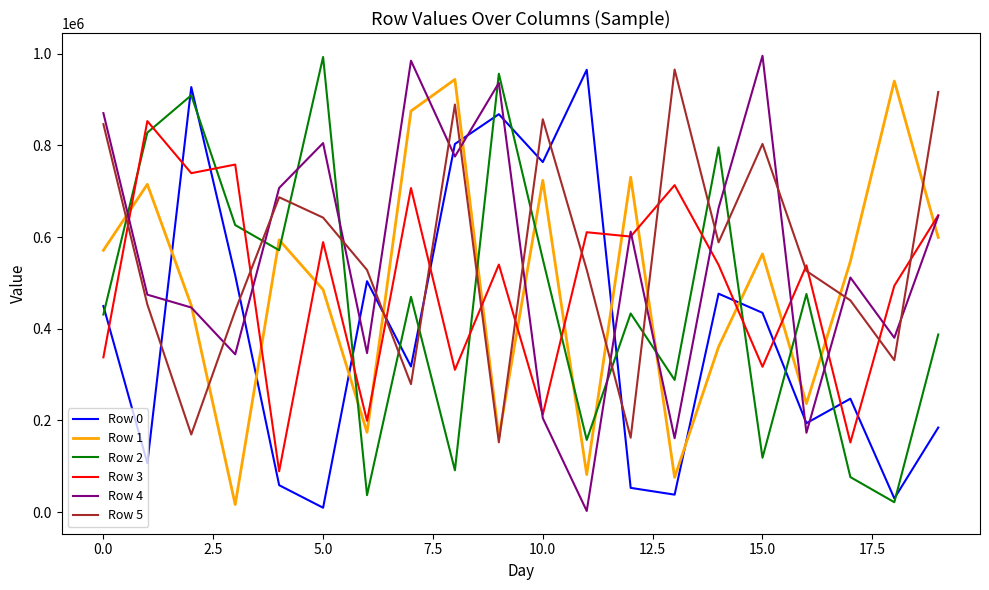

Does the chart have visible grid lines?

No